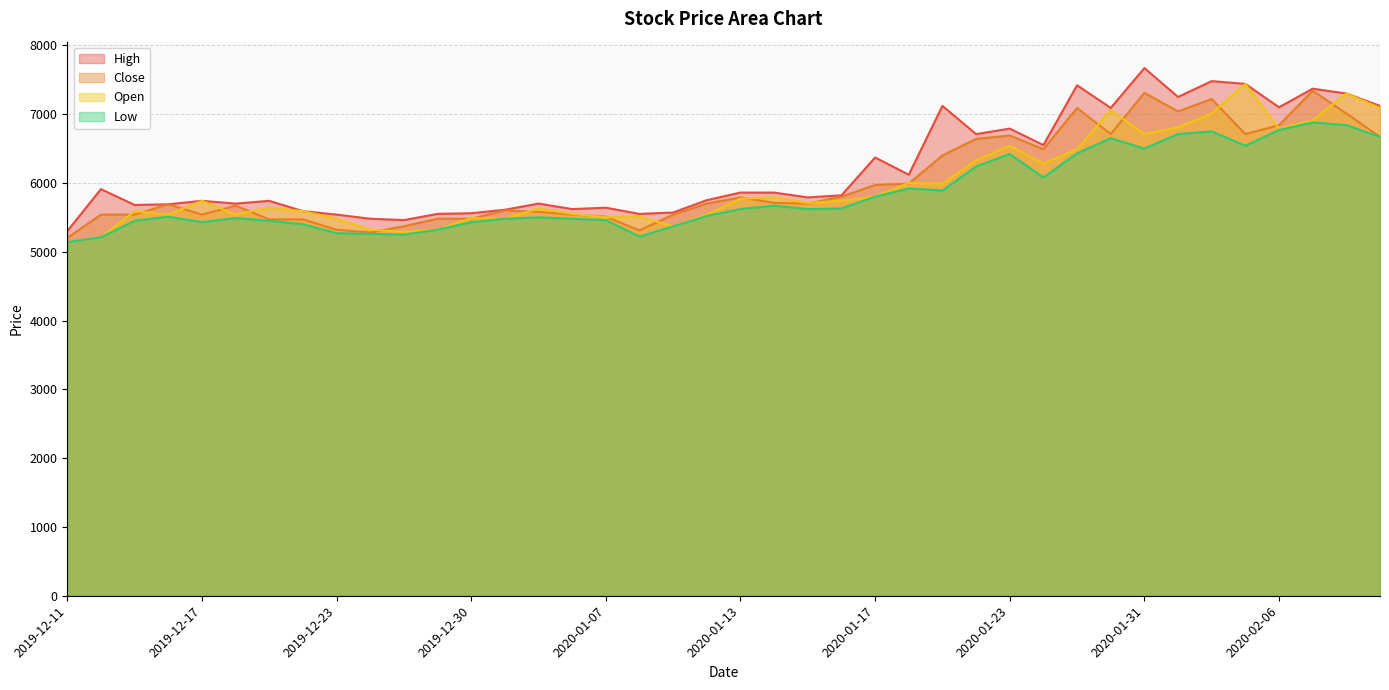

What is the spread (max minus min) of values at 2020-02-07?

490